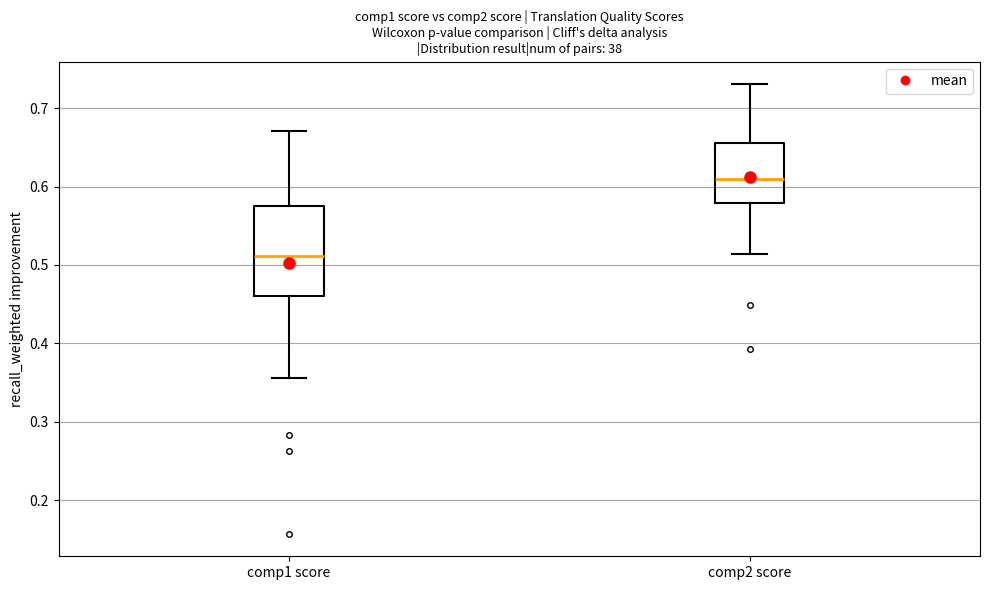

Reading left to right, transcribe this box plot: for each box, give where its median line is, the range the box spans, and where its two whiskers end, as read against the y-axis. The values are not printed on the chart, so give them approximately, as read against the axis.

comp1 score: median 0.51, box 0.46 to 0.57, whiskers 0.36 to 0.67
comp2 score: median 0.61, box 0.58 to 0.65, whiskers 0.51 to 0.73